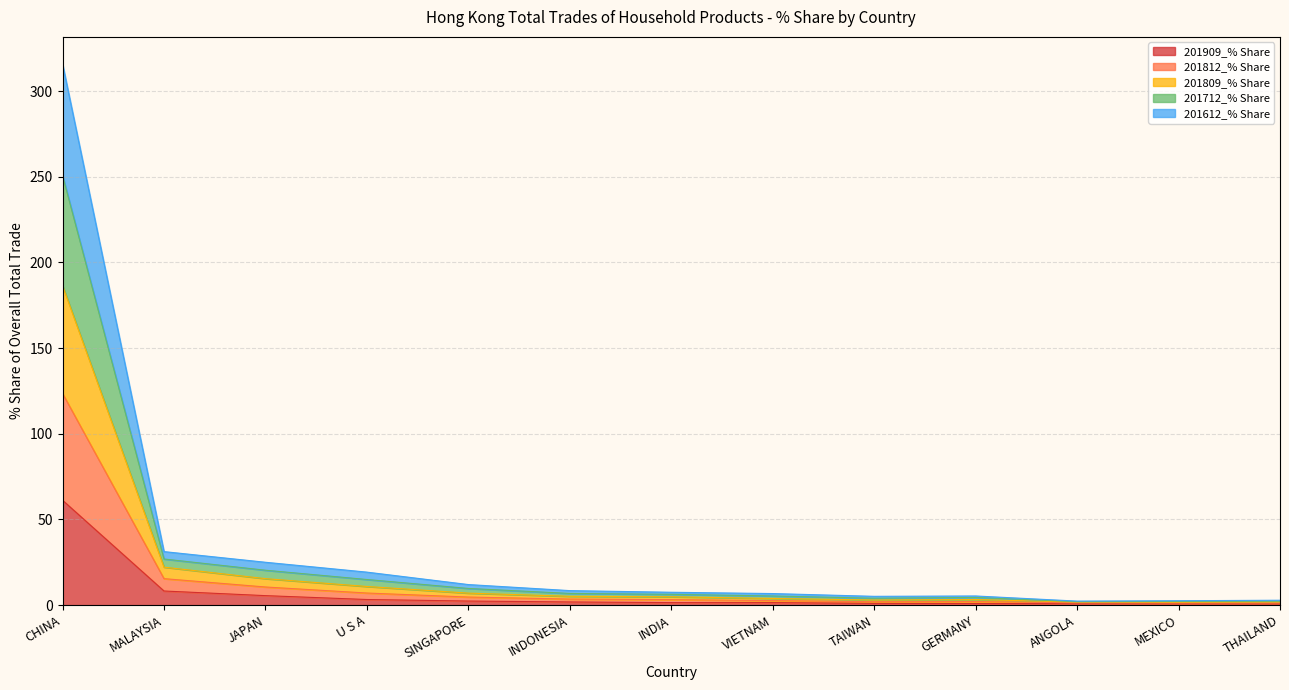

How many interior local valleys does the 201809_% Share series have?

2